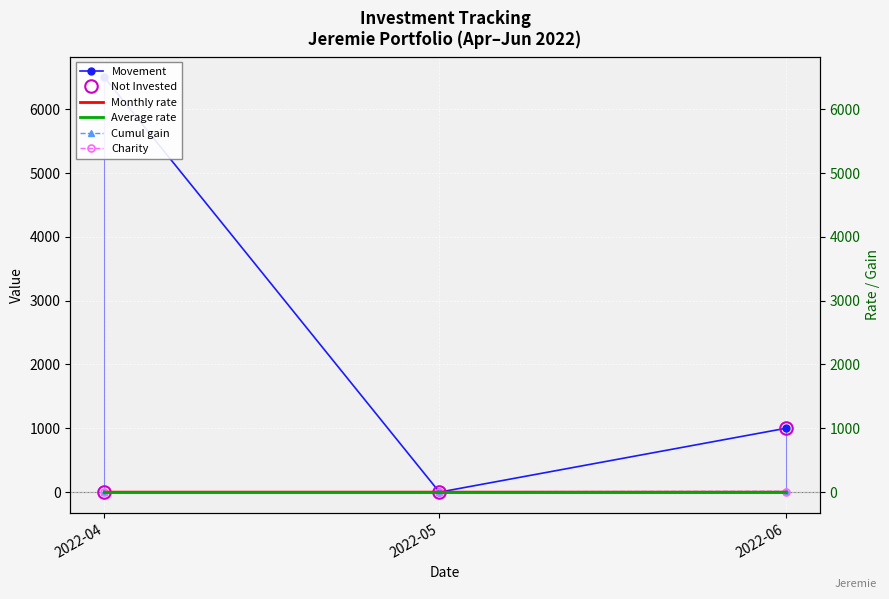

Which category has the highest value in the Charity series?

2022-04